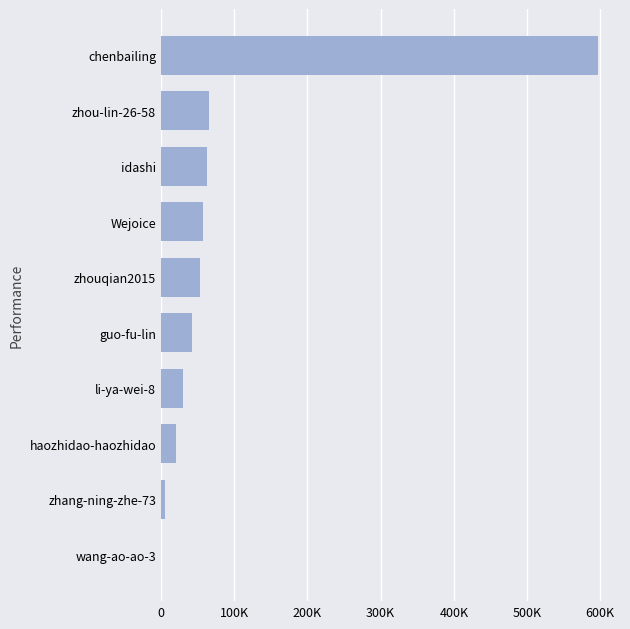

Which category has the highest value across all series?

chenbailing